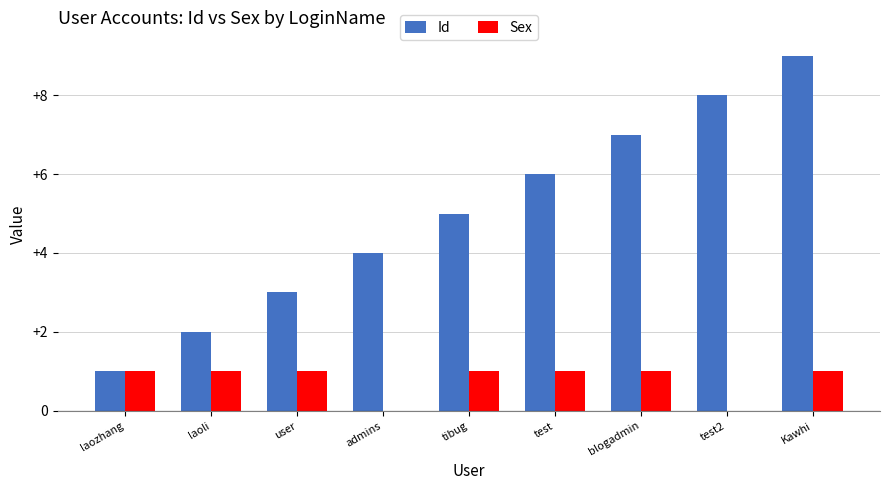

The value of Id at tibug is 5. True or false?

True